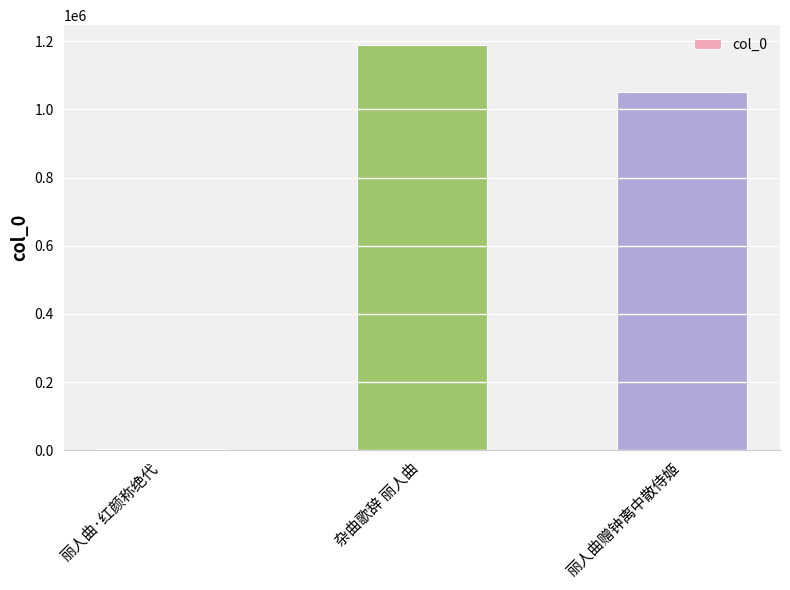

Which label corresponds to the largest value in the chart?

杂曲歌辞 丽人曲